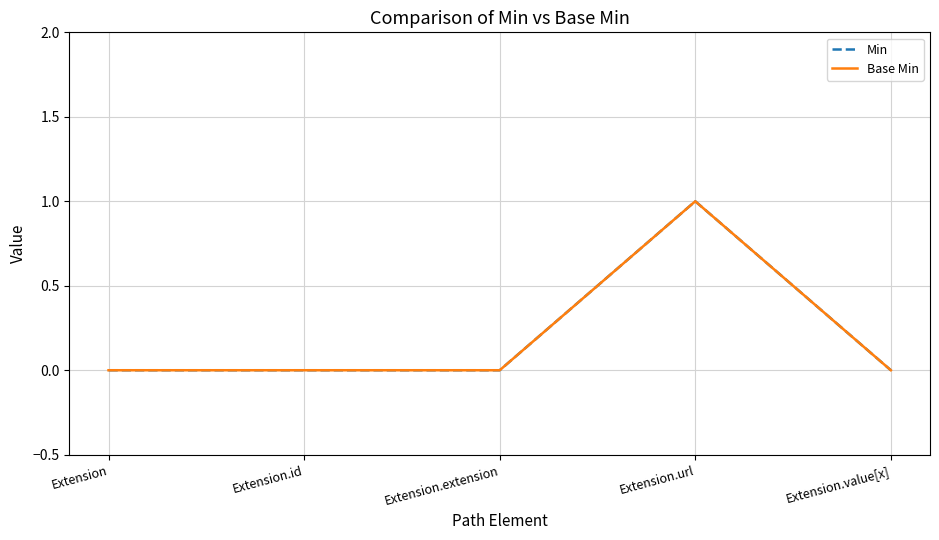

Reading left to right, transcribe all the data shown in this chart.

Min: 0	0	0	1	0
Base Min: 0	0	0	1	0